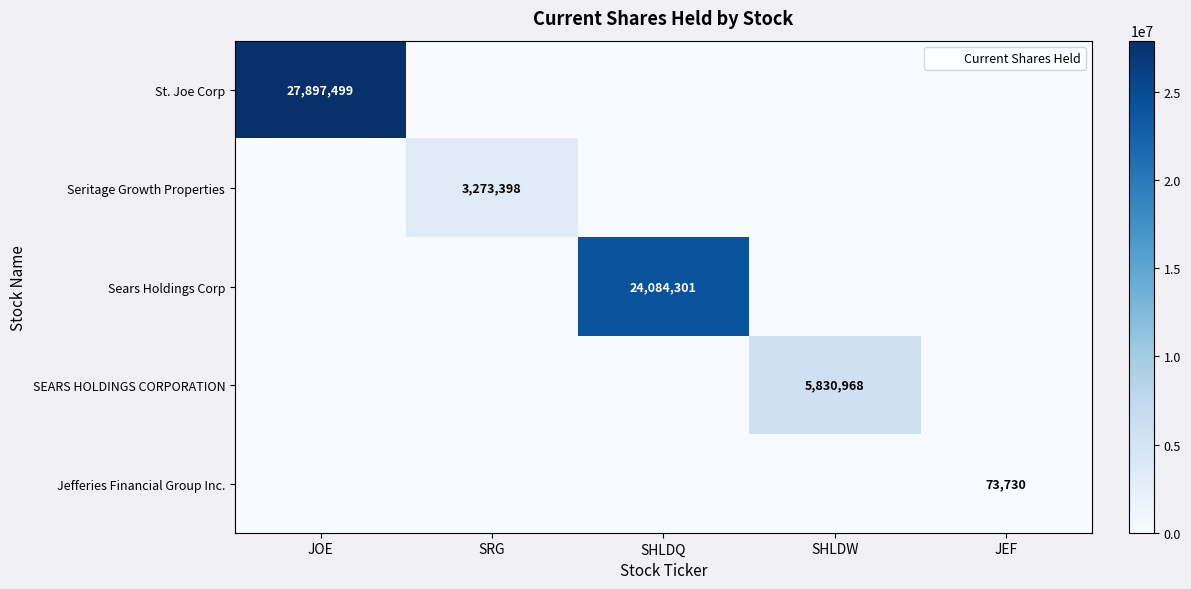

At which category is the sum across all series the highest?

JOE